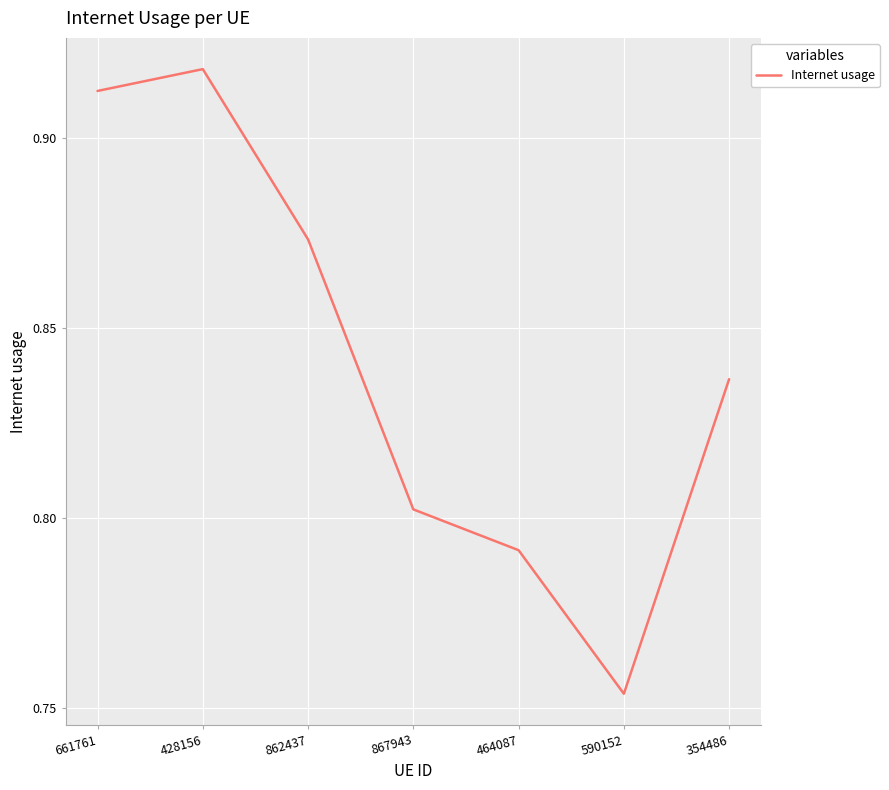

What is the difference between the maximum and minimum values?

0.2